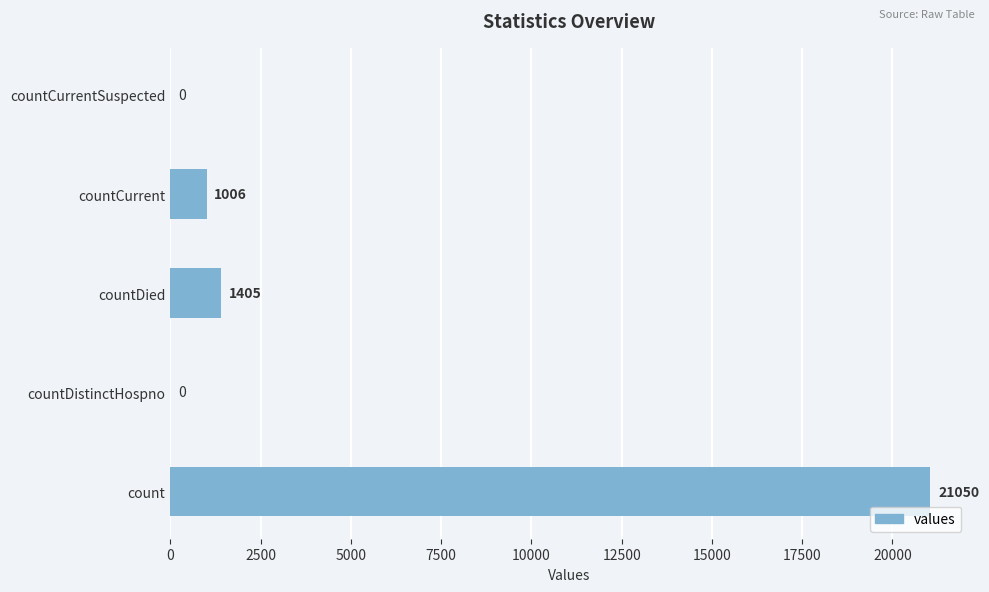

Are the bars horizontal?

Yes